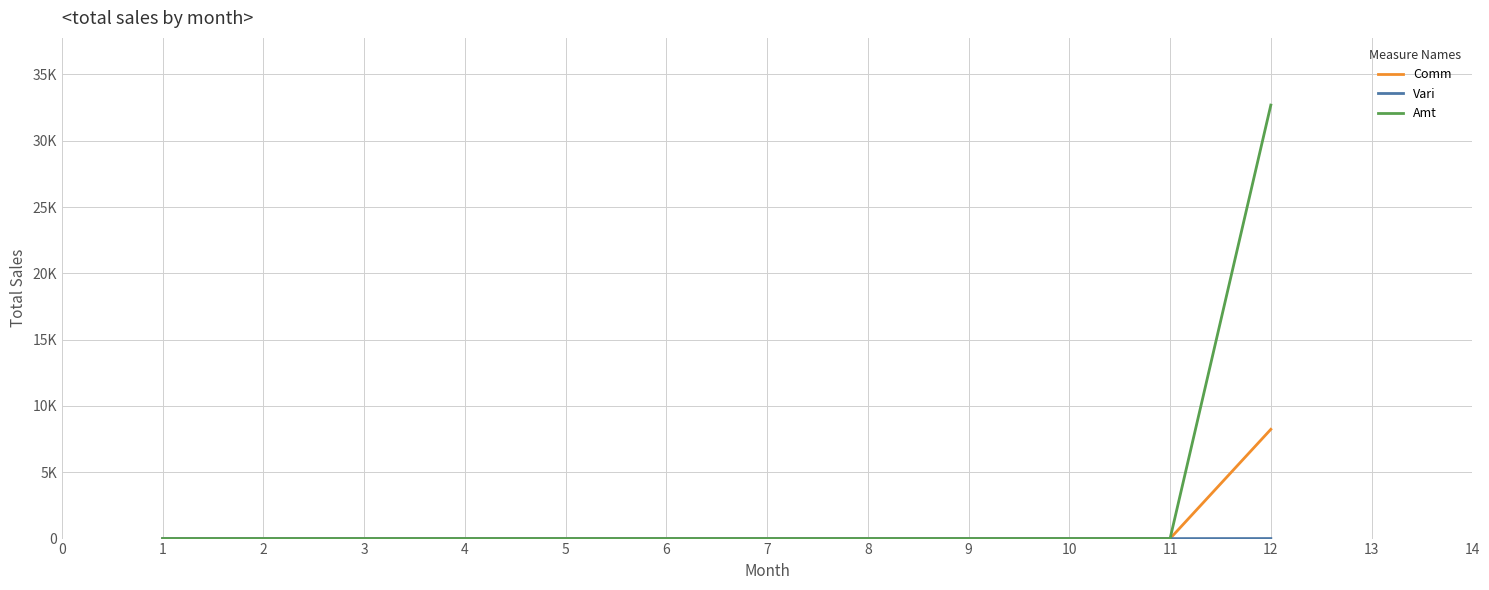

Does the chart display data point markers on the line(s)?

No